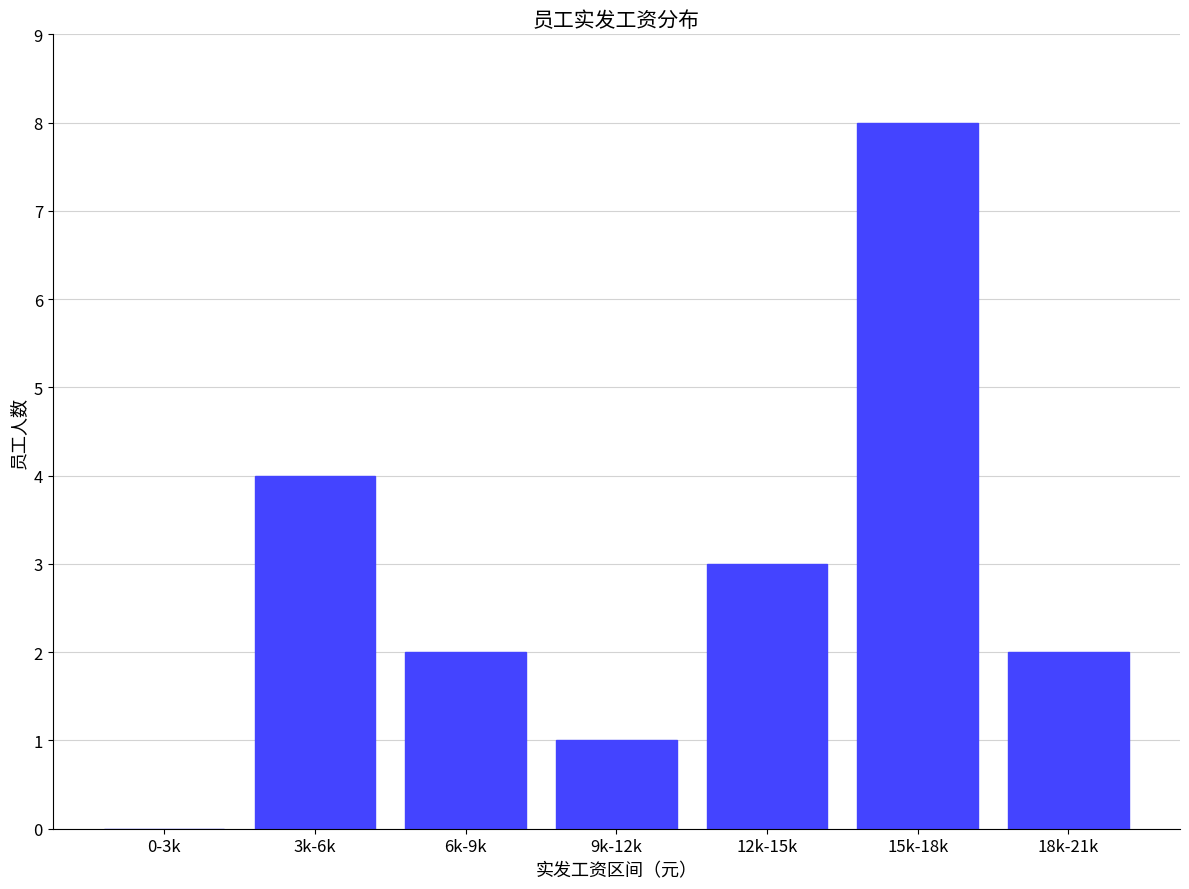

What is the change in value from 12k-15k to 15k-18k?

+5